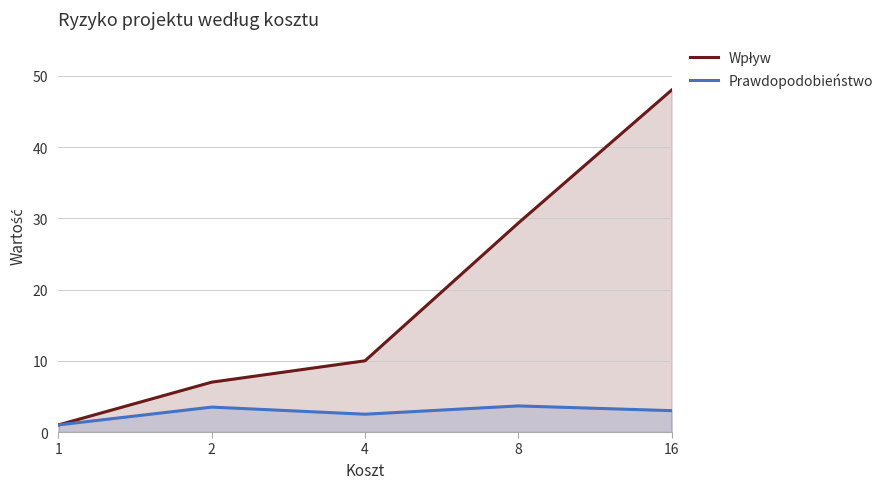

Reading left to right, extract all data points from this chart.

Wpływ: 1.0	7.0	10.0	29.3	48.0
Prawdopodobieństwo: 1.0	3.5	2.5	3.7	3.0